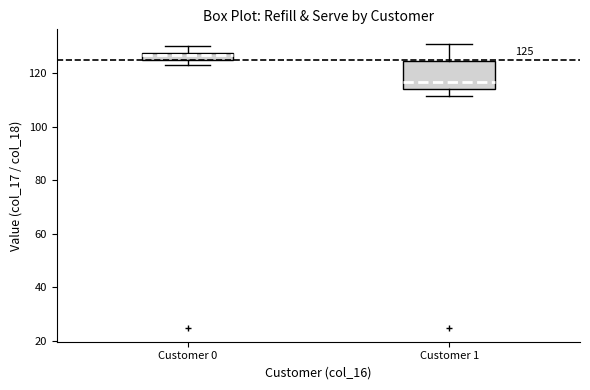

Which box is the tallest, from its lower edge to its upper edge?

Customer 1